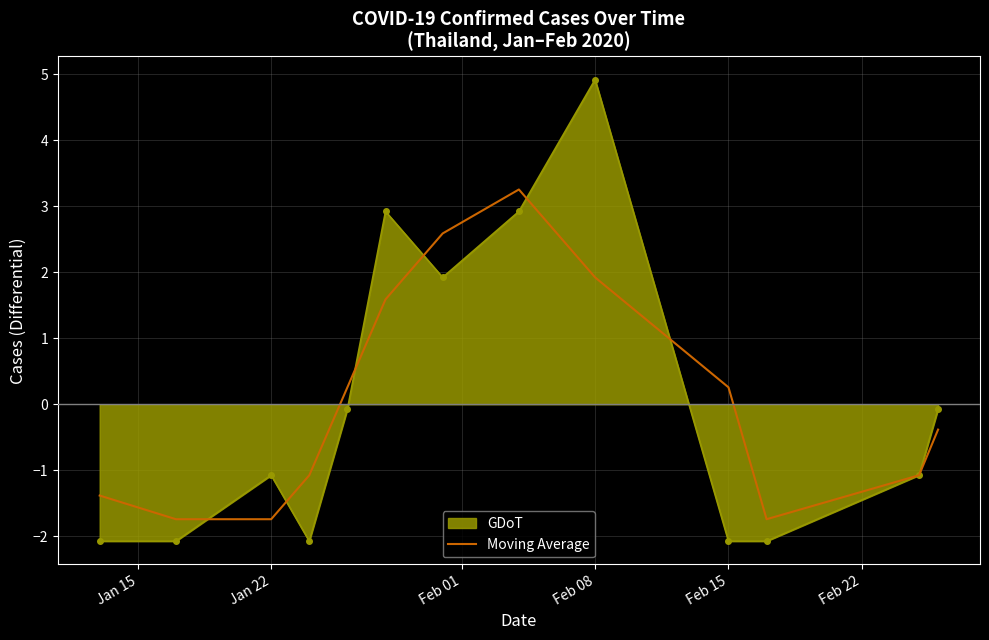

What is the maximum value shown in the chart?

4.9